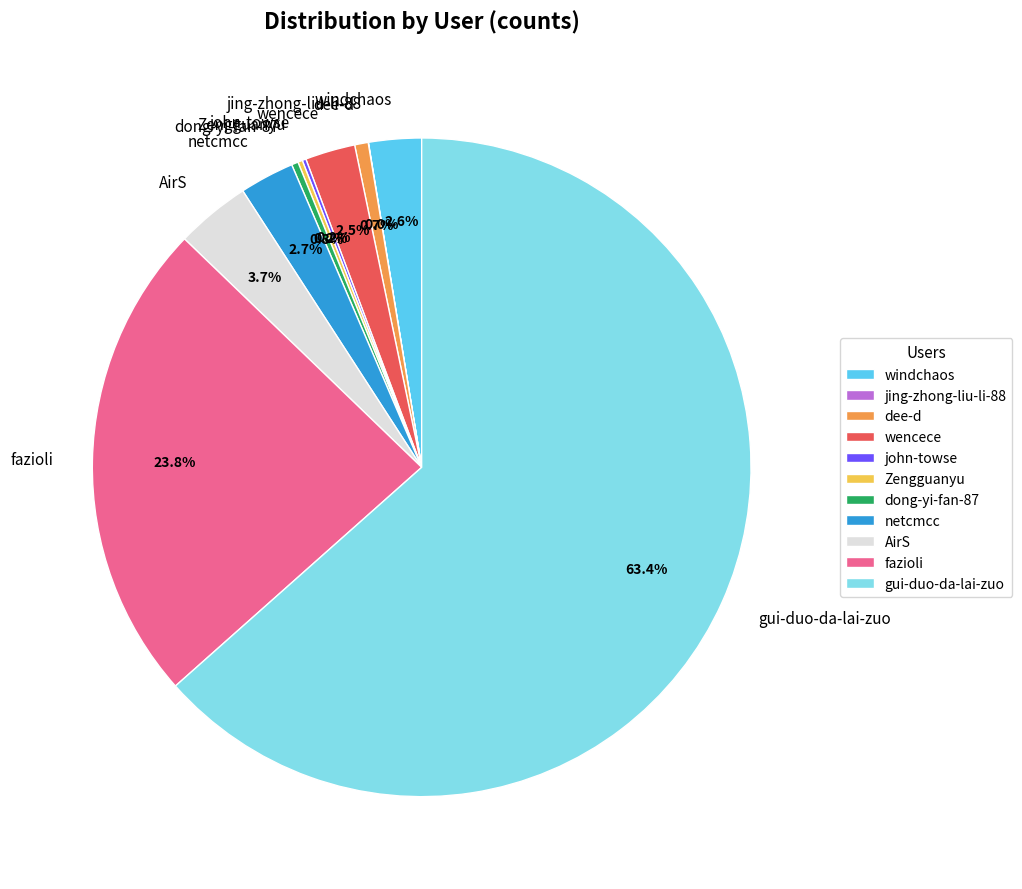

How much of the chart is everything except dee-d?

99.3%